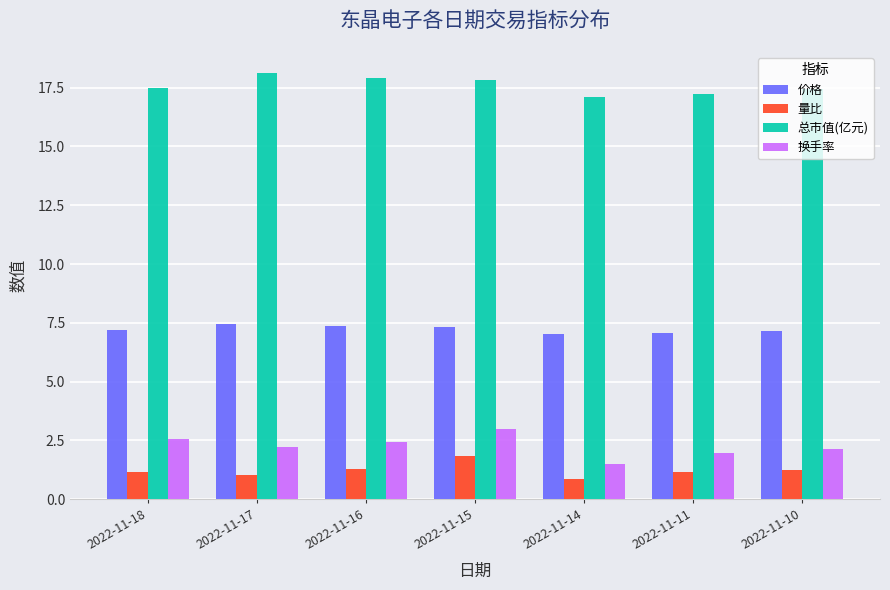

Which series has the largest total across all categories?

总市值(亿元)